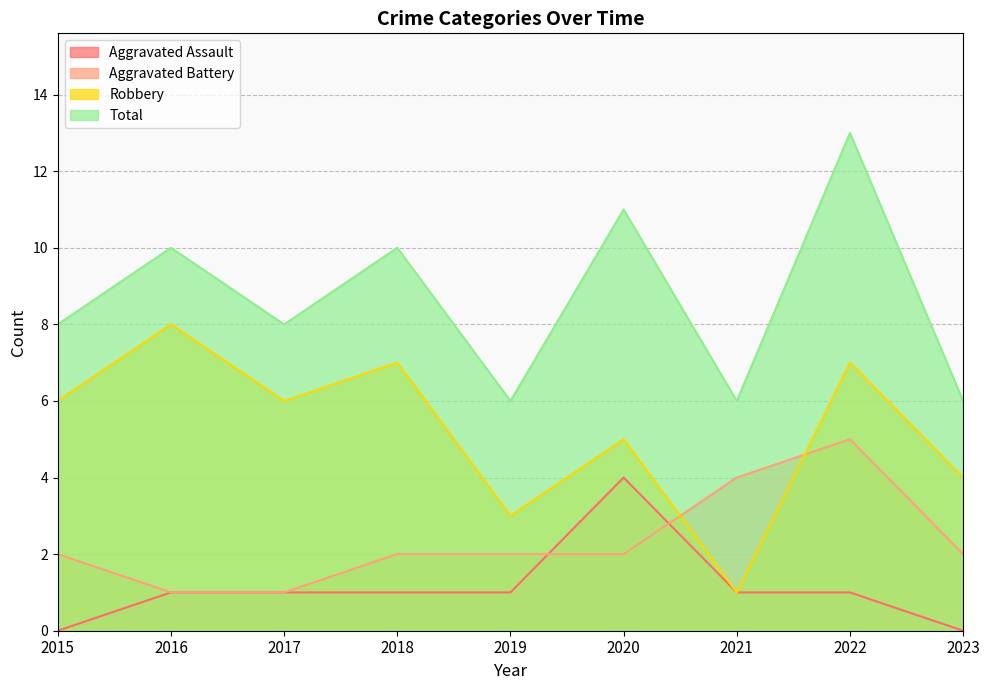

What are all the series names shown in the legend?

Aggravated Assault, Aggravated Battery, Robbery, Total